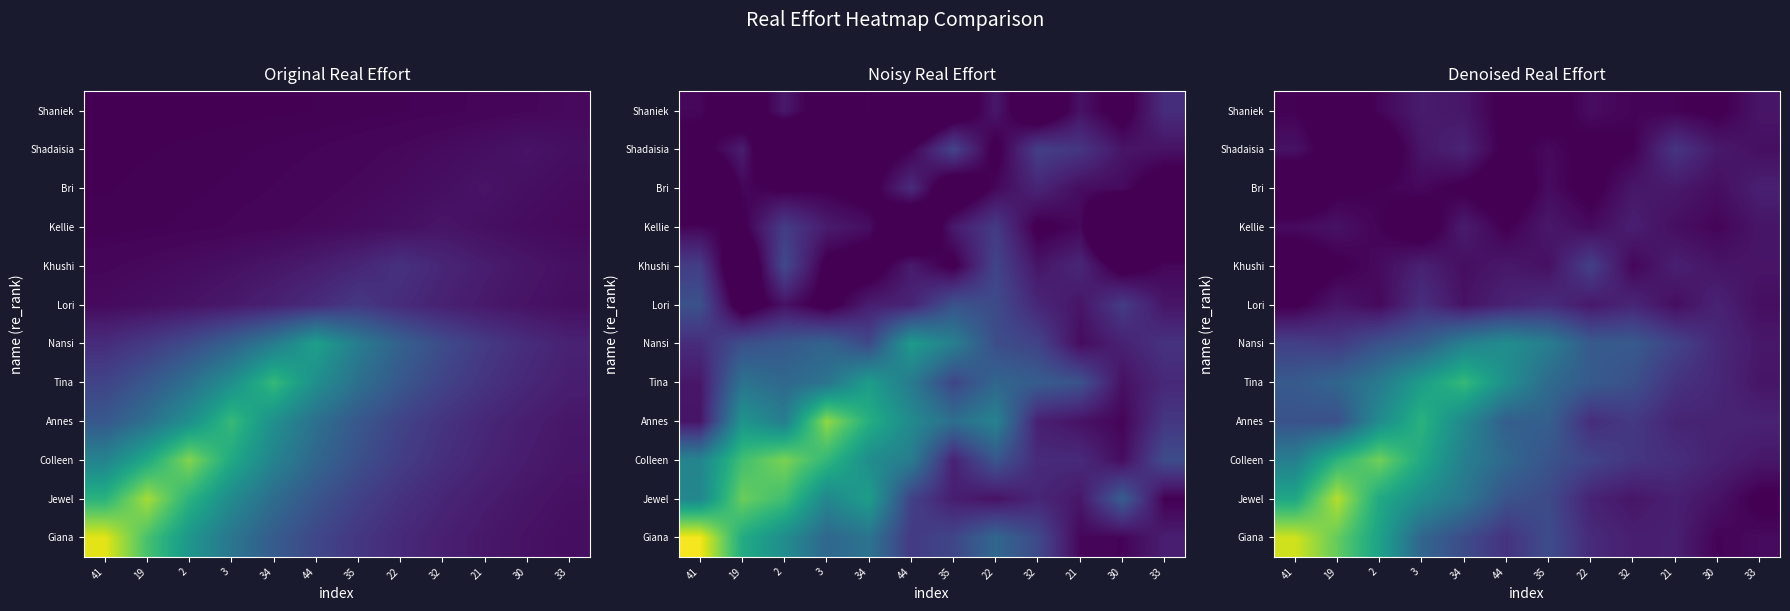

Which category has the lowest value across all series?

41